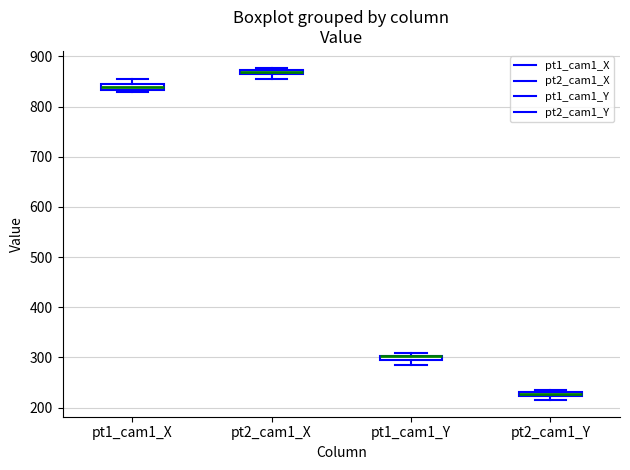

Where is the upper edge of the box for pt2_cam1_Y on the y-axis? The values are not printed on the chart, so give them approximately, as read against the axis.

230